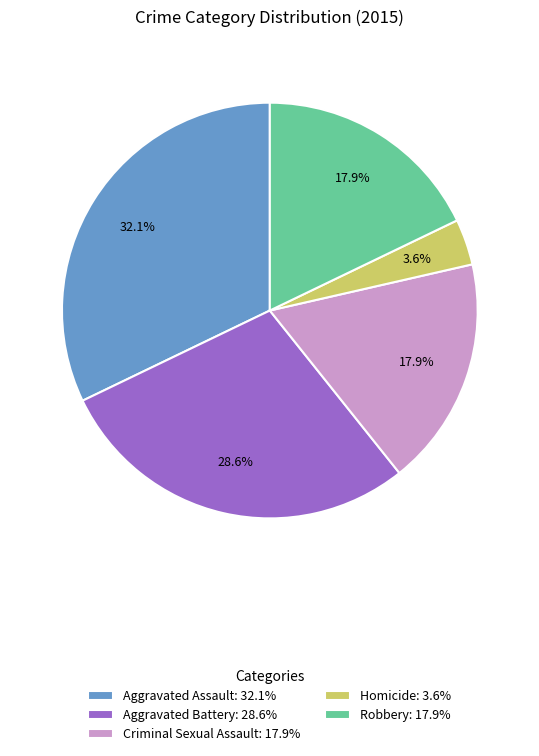

Which has a higher value, Aggravated Assault: 32.1% or Homicide: 3.6%?

Aggravated Assault: 32.1%